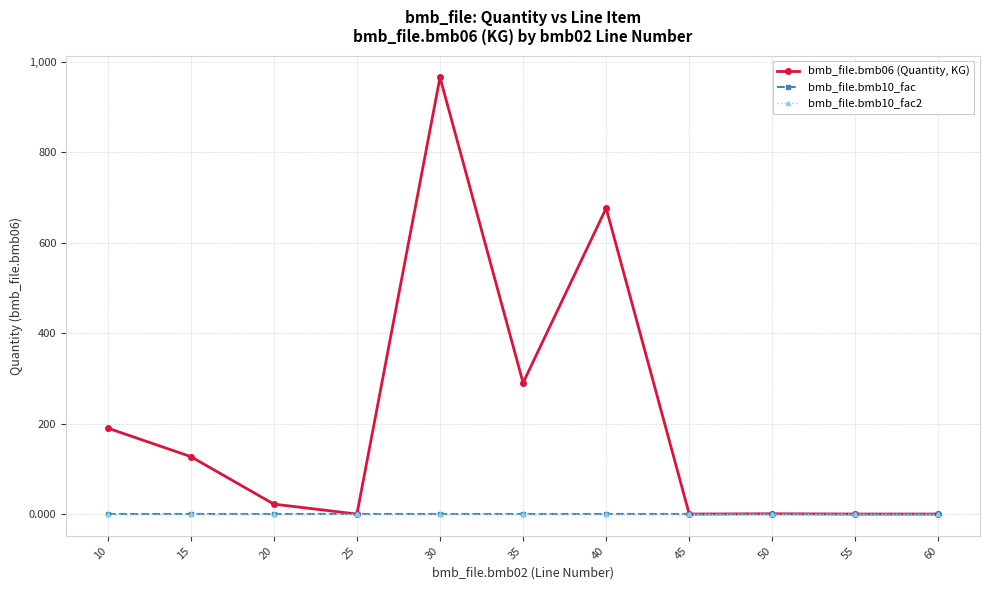

Which has a higher value, 55 or 40?

40